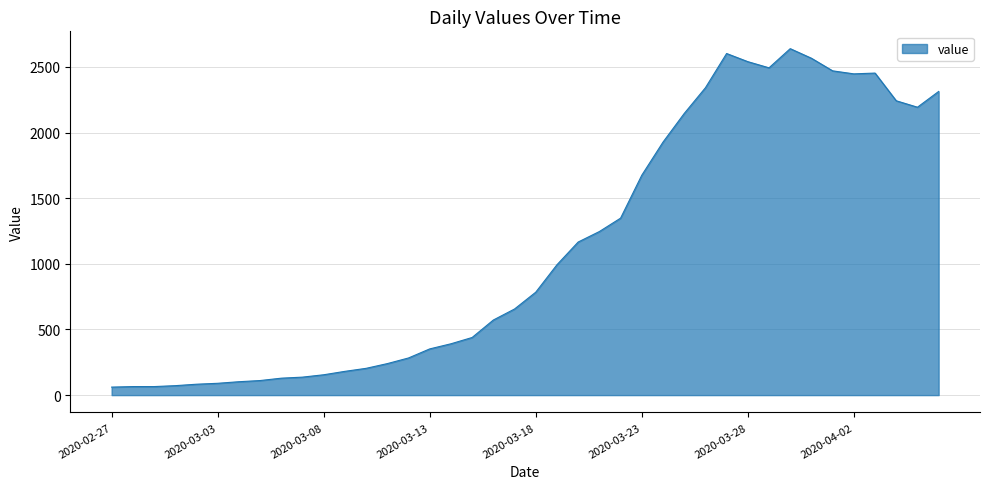

What is the difference between the maximum and minimum values?

2578